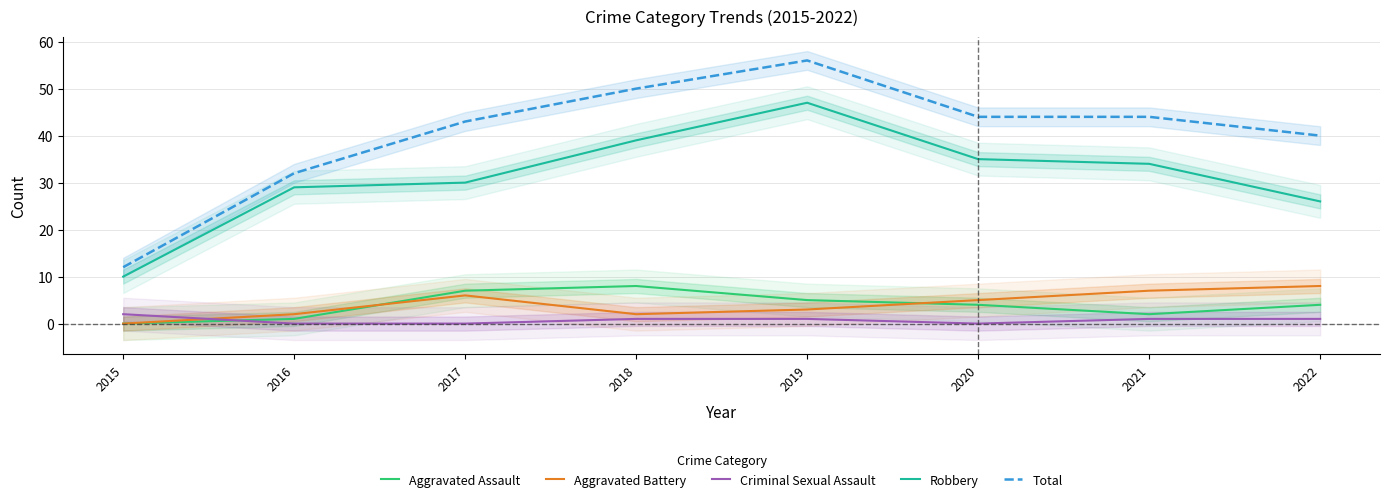

Which series changed the most between 2017 and 2020?

Robbery